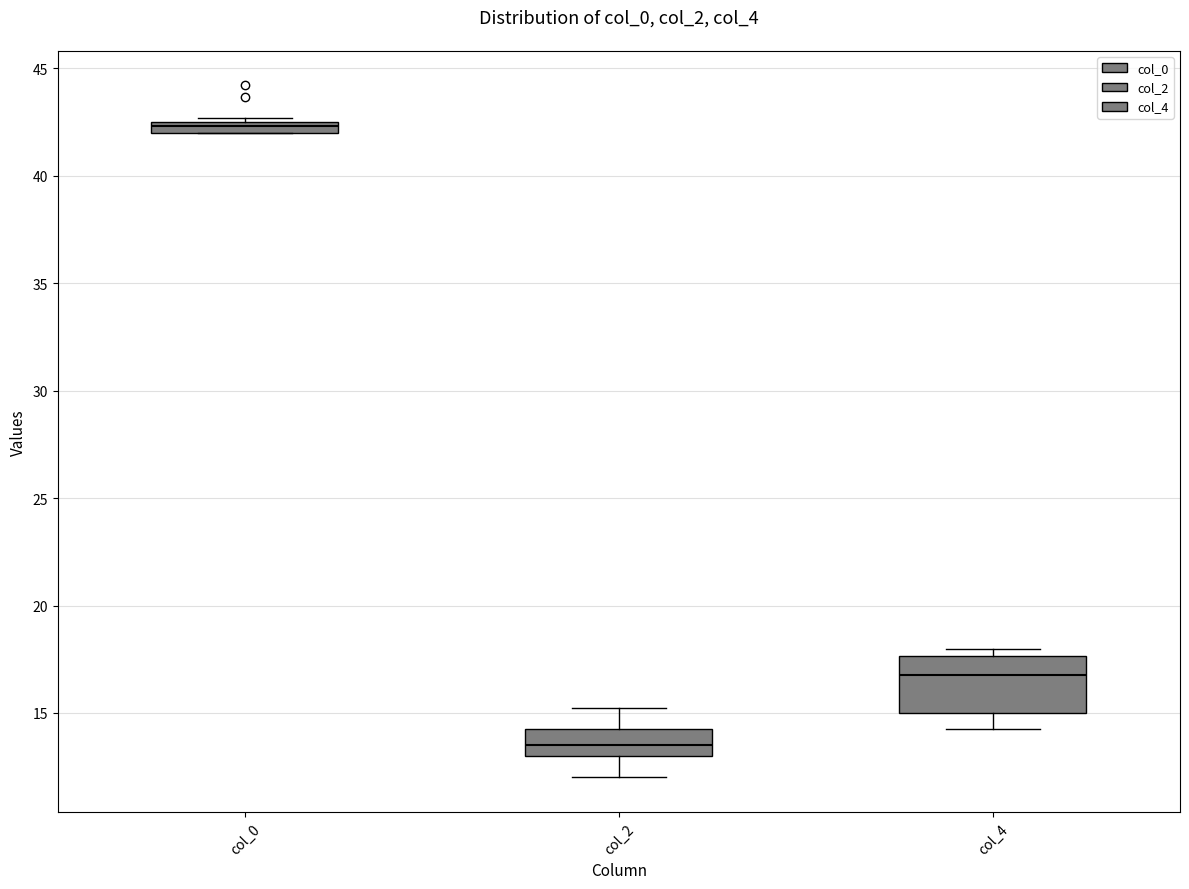

Which box has the lowest median line?

col_2